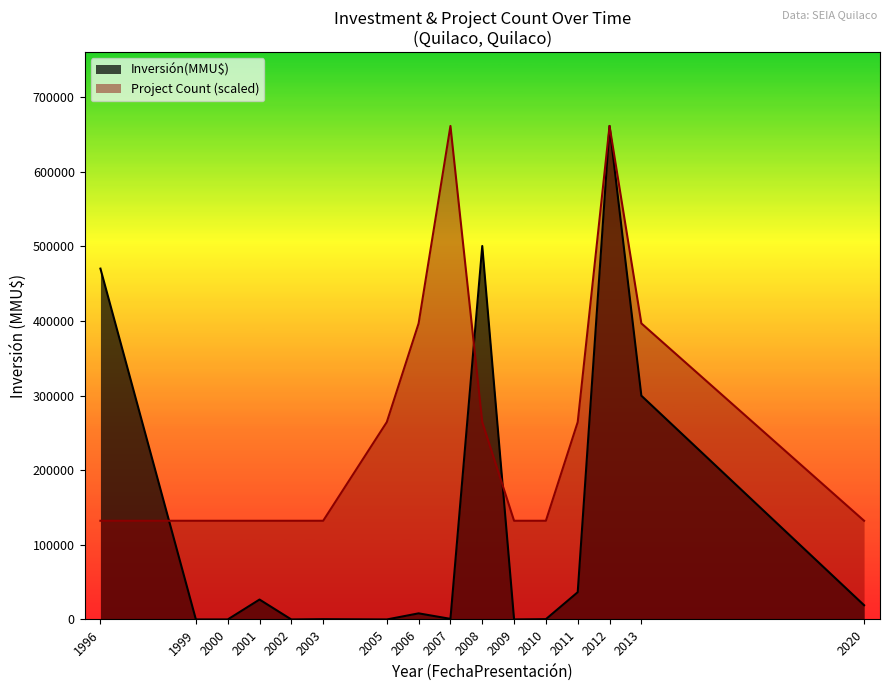

True or false: Inversión(MMU$) has more than 0 interior local peaks.

True